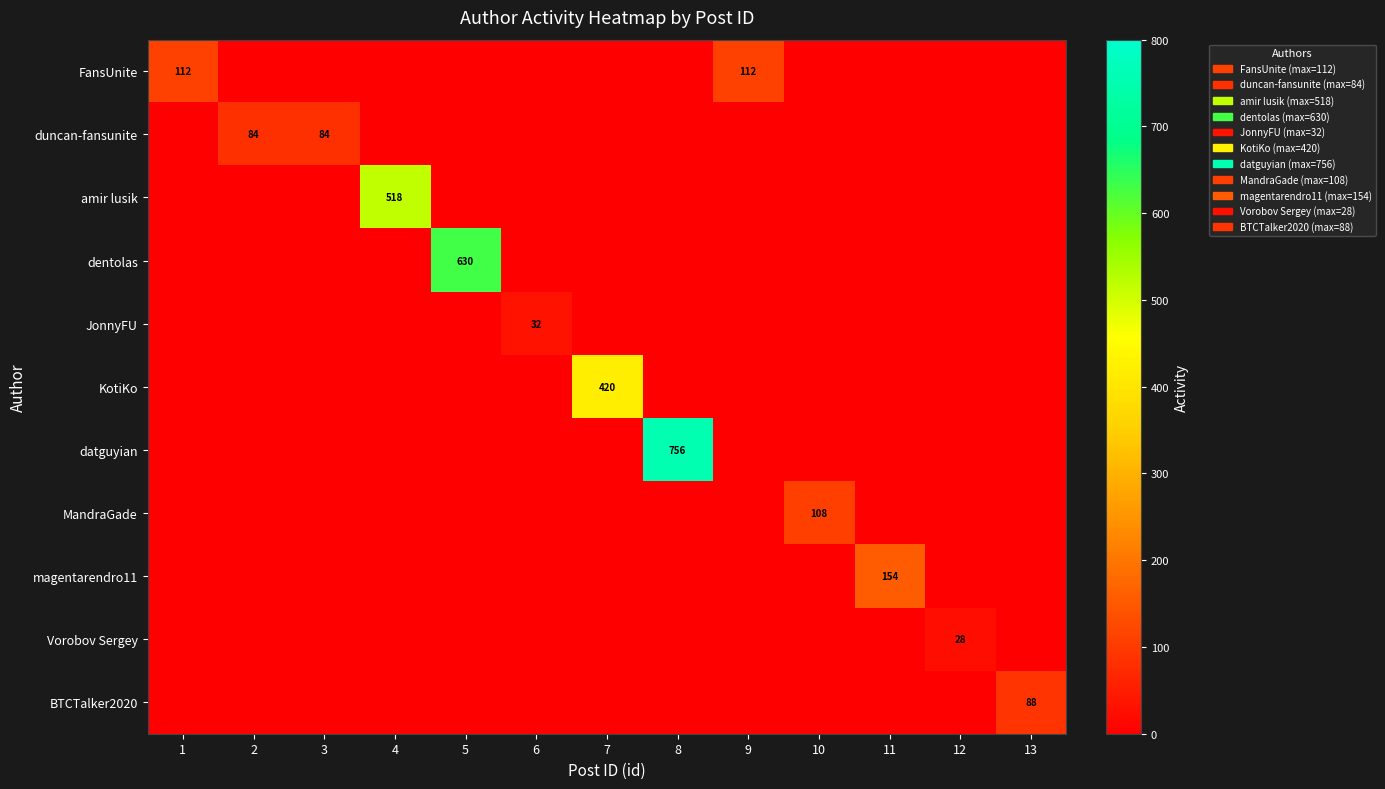

Which series has the largest range (max minus min)?

datguyian